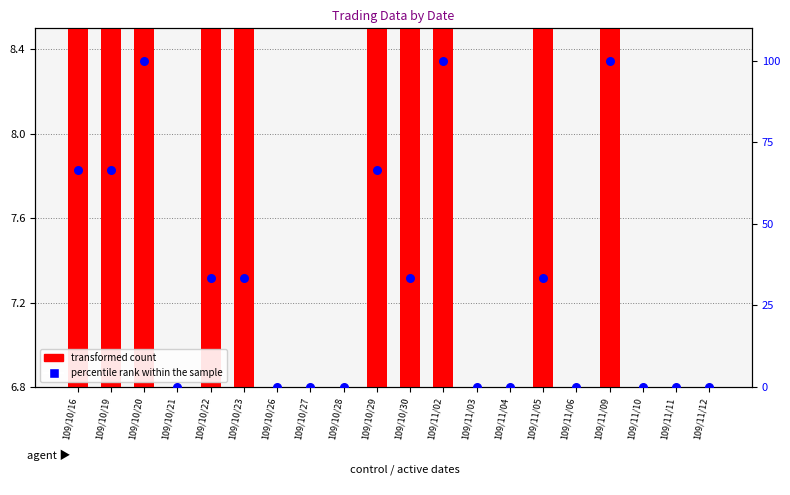

What are all the series names shown in the legend?

transformed count, percentile rank within the sample